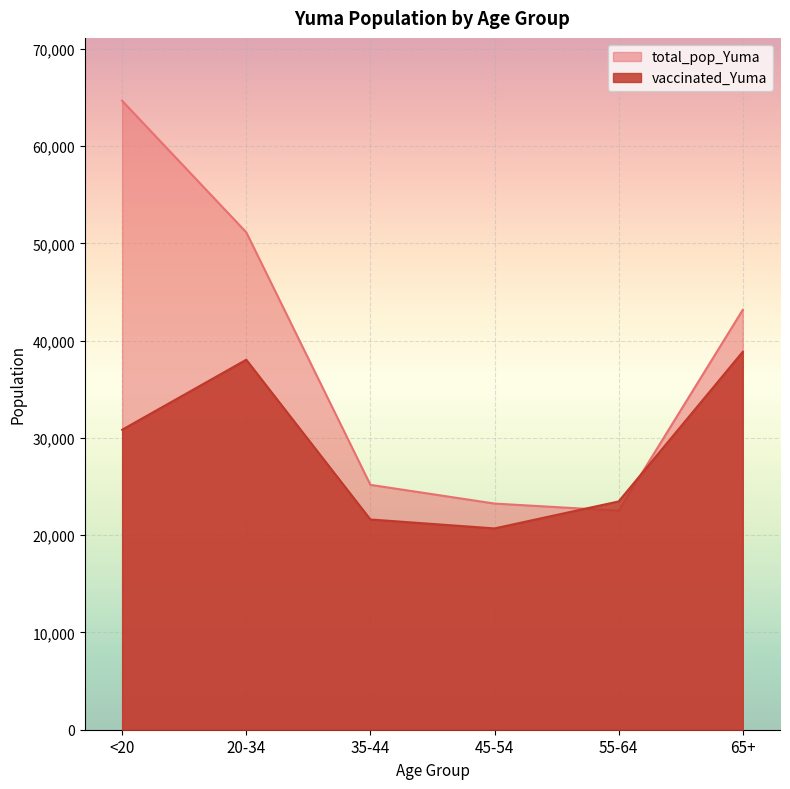

At which category does the chart reach its minimum across all series?

45-54